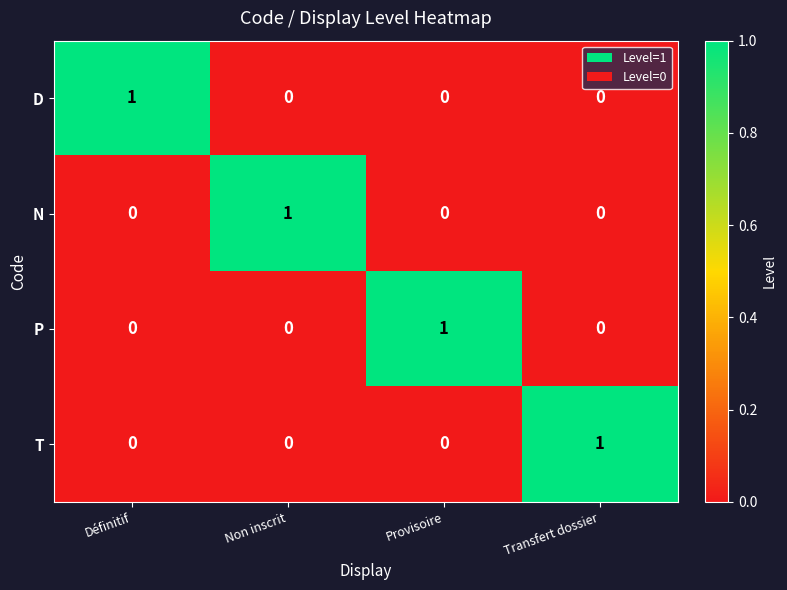

Reading left to right, transcribe all the data shown in this chart.

D: 1	0	0	0
N: 0	1	0	0
P: 0	0	1	0
T: 0	0	0	1